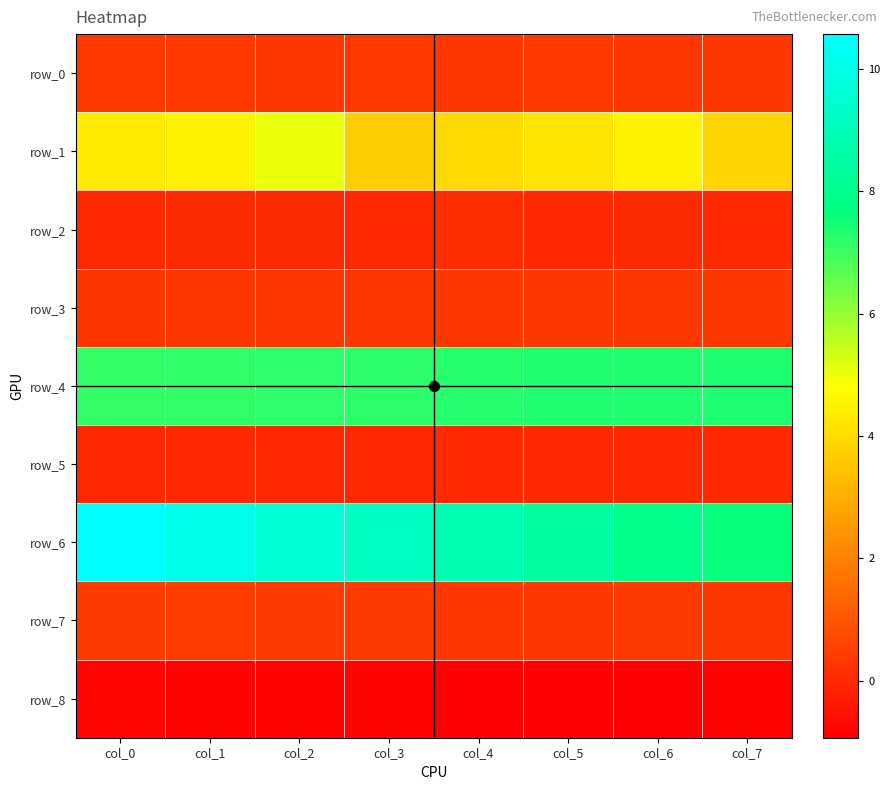

How many row_5 values are between 0 and 1?

8